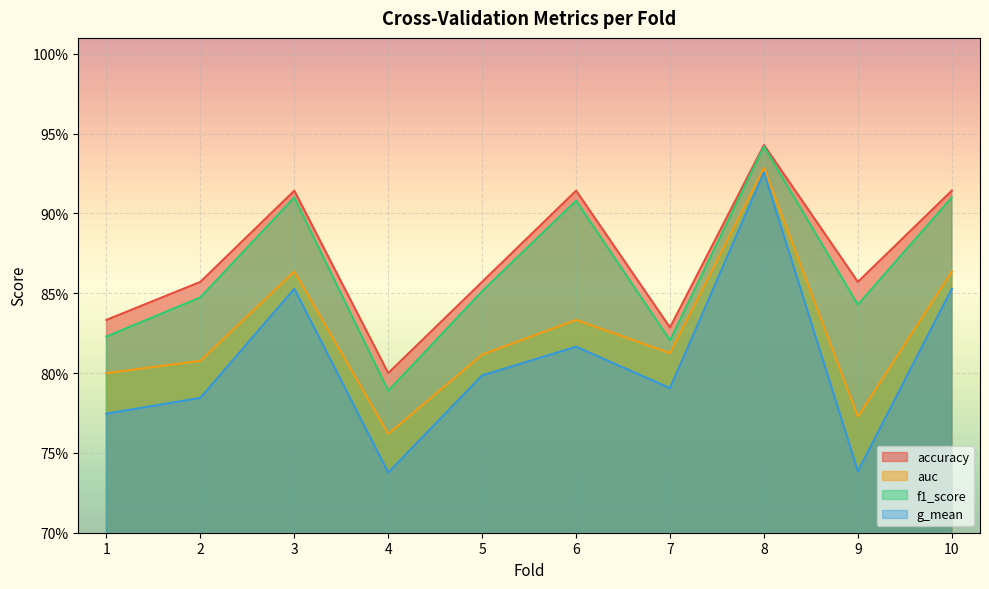

Between 6 and 7, which series saw the biggest shift?

f1_score